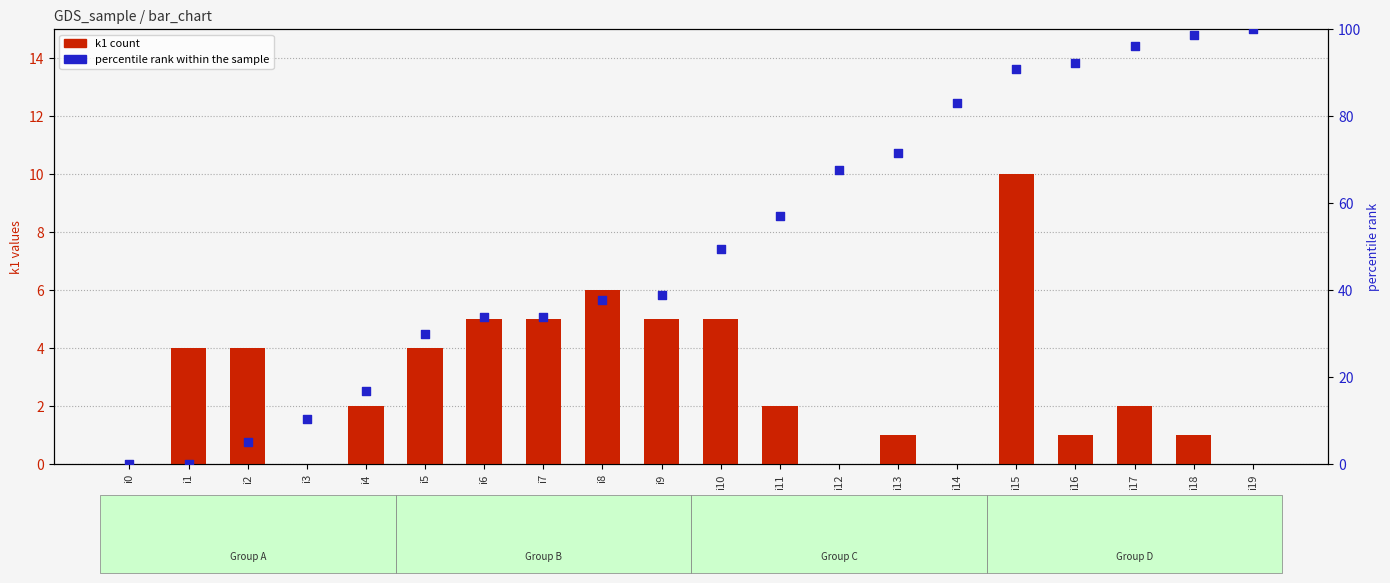

Is the value of k1 (count) at i10 greater than the value of percentile rank within sample at i5?

No